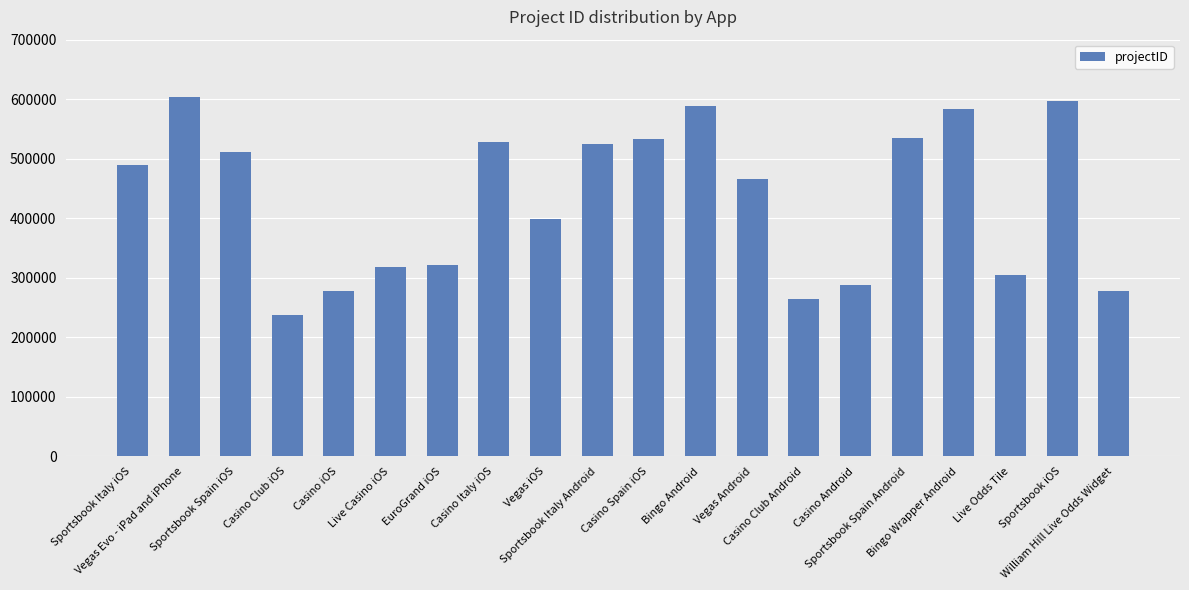

What is the value of the 8th bar from the left?

528909